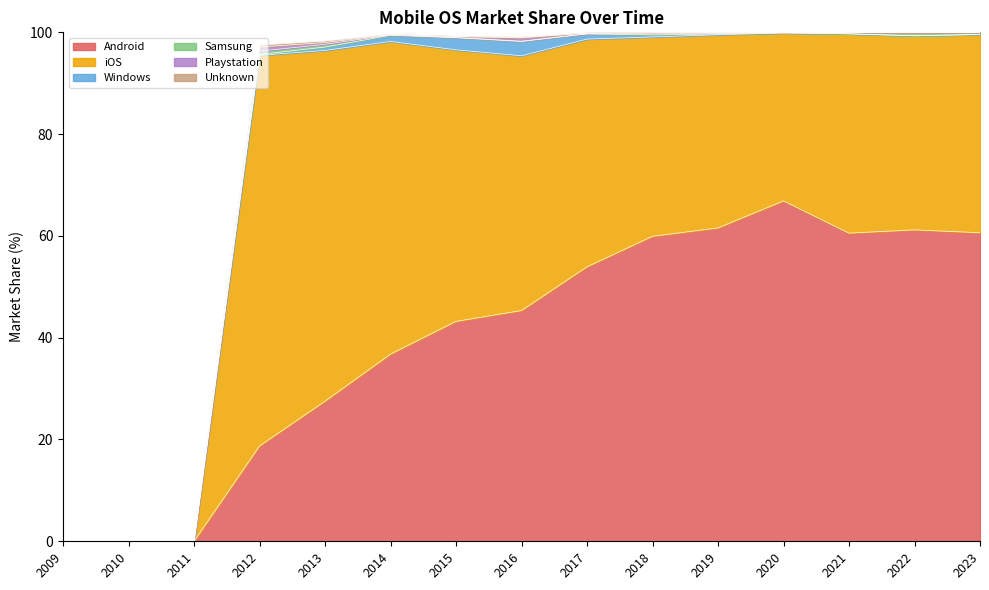

True or false: Windows and iOS intersect in this chart.

False